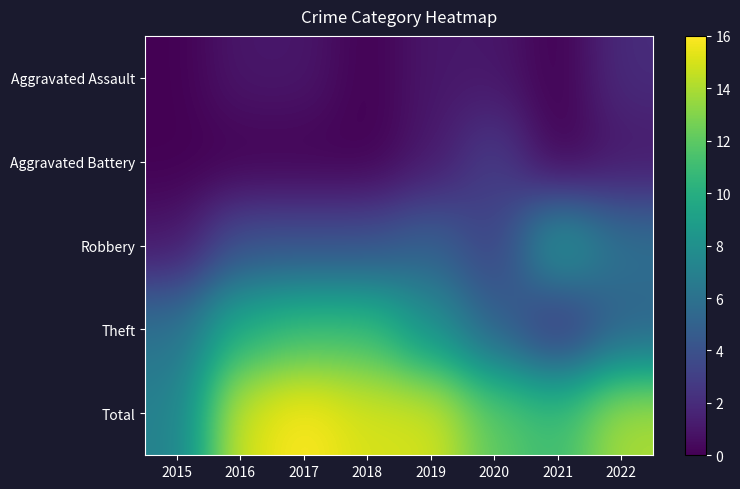

Which category has the lowest value across all series?

2015